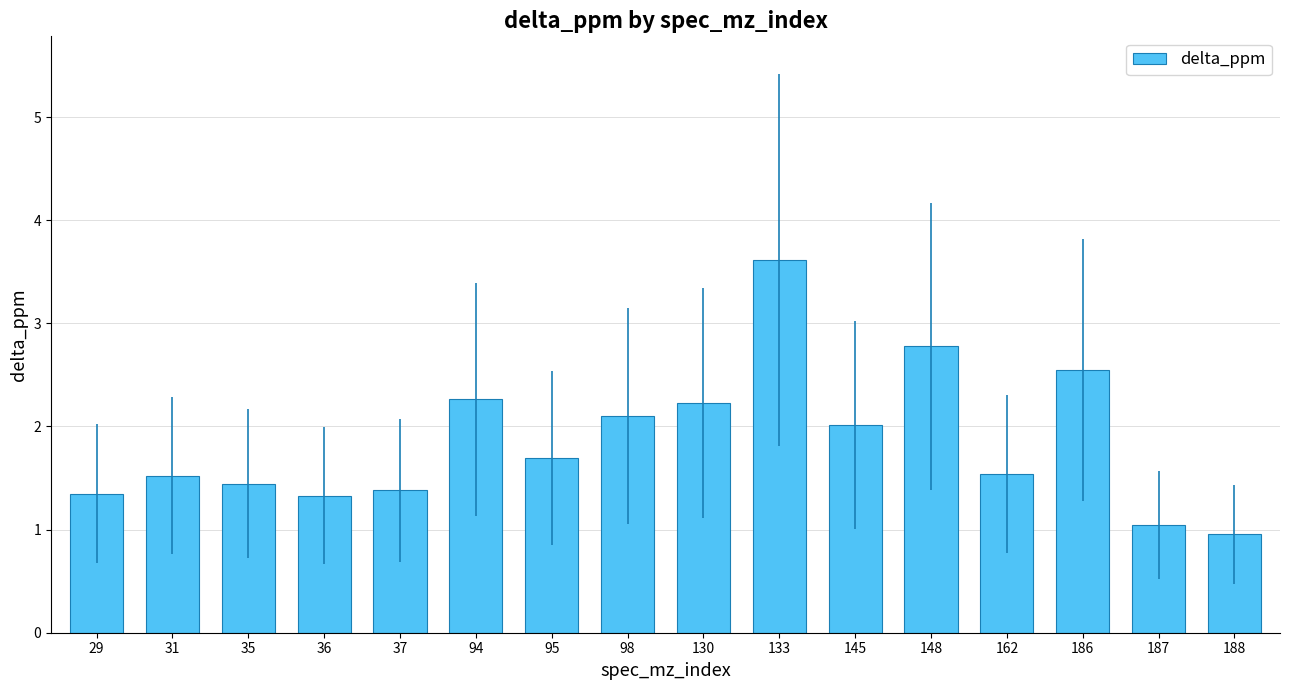

Reading right to left, extract all data points from this chart.

1.0	1.0	2.5	1.5	2.8	2.0	3.6	2.2	2.1	1.7	2.3	1.4	1.3	1.4	1.5	1.3